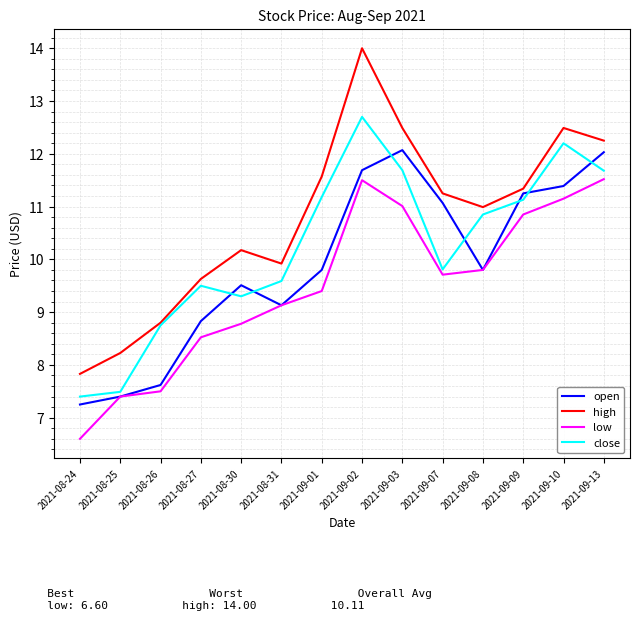

Which series has the widest spread of values?

high